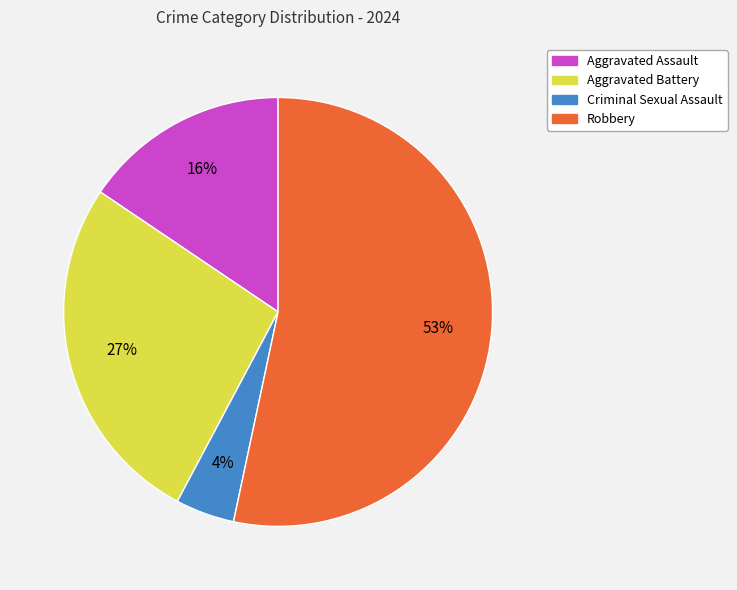

To the nearest percent, what portion does Aggravated Assault represent?

16%